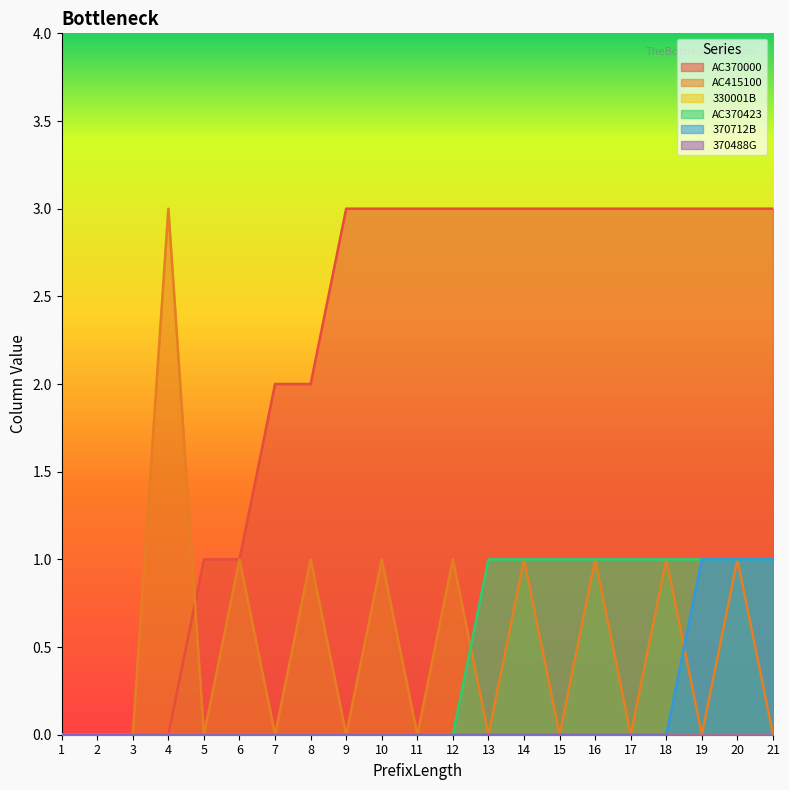

Reading left to right, list all the values displayed in this chart.

AC370000: 0	0	0	0	1	1	2	2	3	3	3	3	3	3	3	3	3	3	3	3	3
AC415100: 0	0	0	3	0	1	0	1	0	1	0	1	0	1	0	1	0	1	0	1	0
AC370423: 0	0	0	0	0	0	0	0	0	0	0	0	1	1	1	1	1	1	1	1	1
370712B: 0	0	0	0	0	0	0	0	0	0	0	0	0	0	0	0	0	0	1	1	1